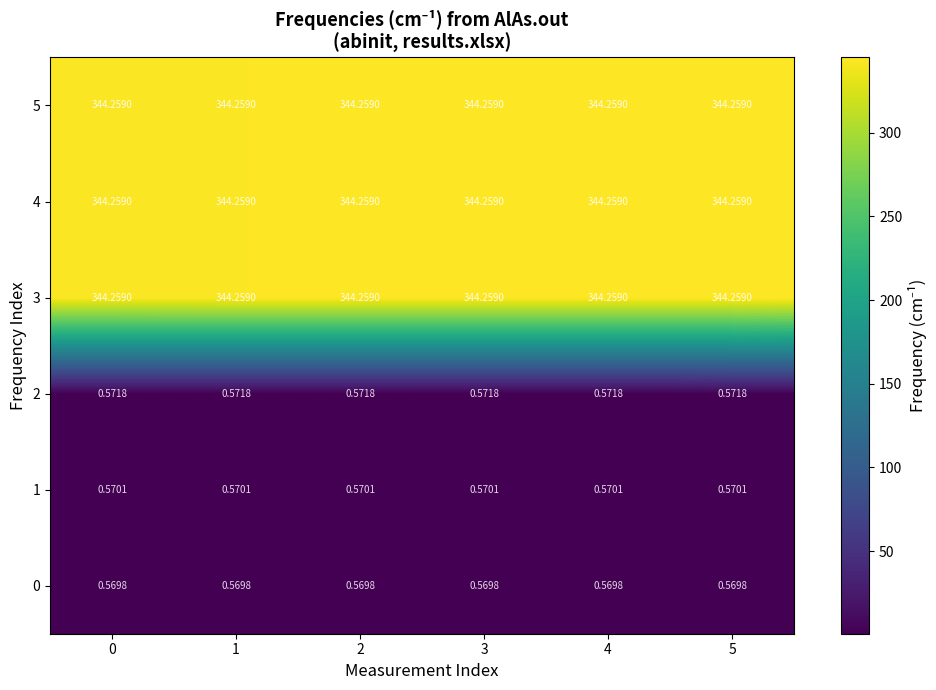

Count the number of categories in the chart.

6